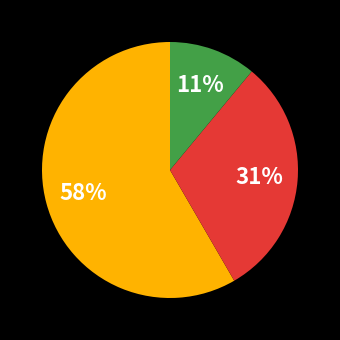

How many slices are in this pie chart?

3